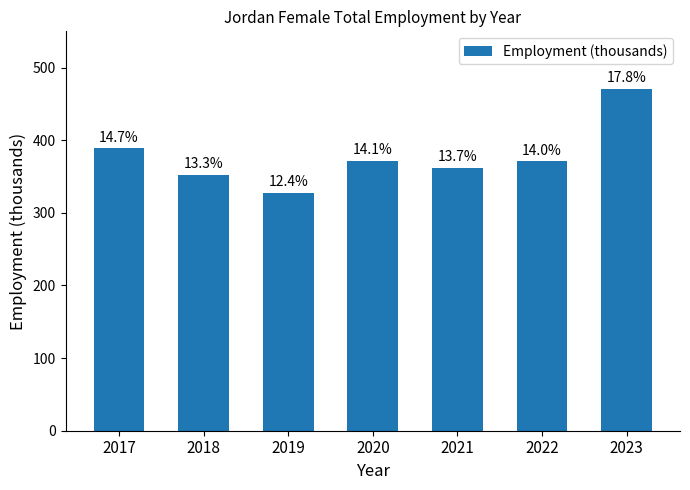

What is the change in value from 2019 to 2020?

+44.0